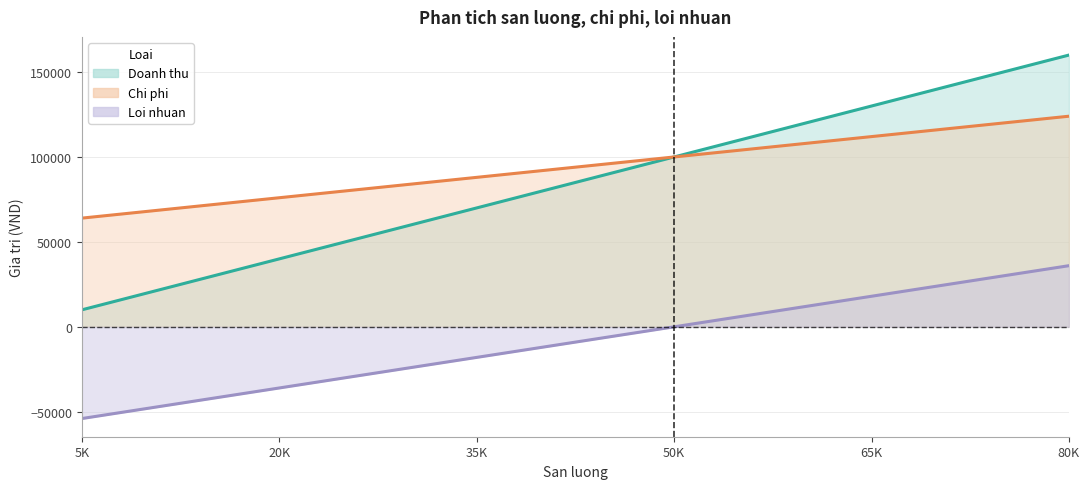

Reading right to left, extract all data points from this chart.

Doanh thu: 160000	150000	140000	130000	120000	110000	100000	90000	80000	70000	60000	50000	40000	30000	20000	10000
Chi phi: 124000	120000	116000	112000	108000	104000	100000	96000	92000	88000	84000	80000	76000	72000	68000	64000
Loi nhuan: 36000	30000	24000	18000	12000	6000	0	-6000	-12000	-18000	-24000	-30000	-36000	-42000	-48000	-54000